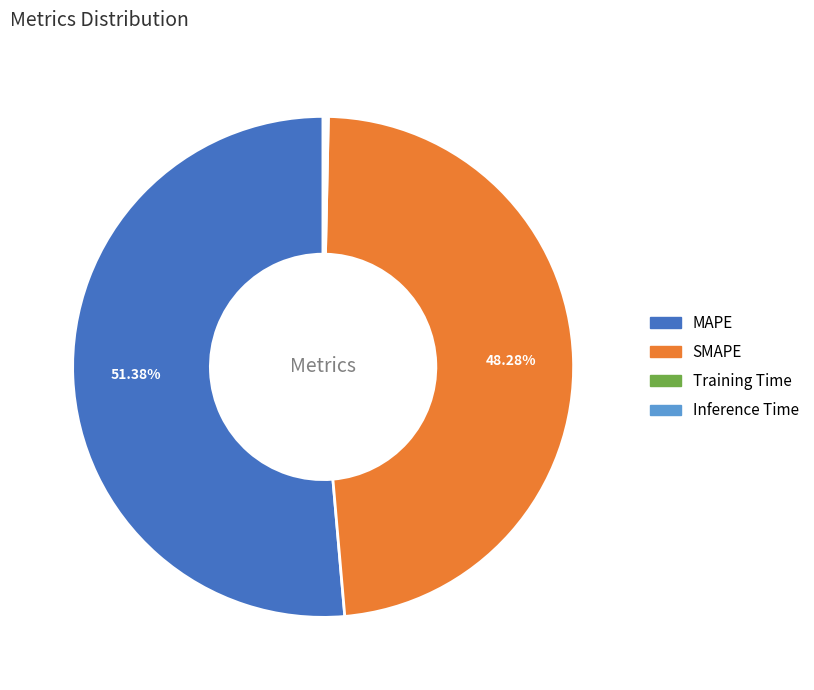

Which slice is the largest?

MAPE